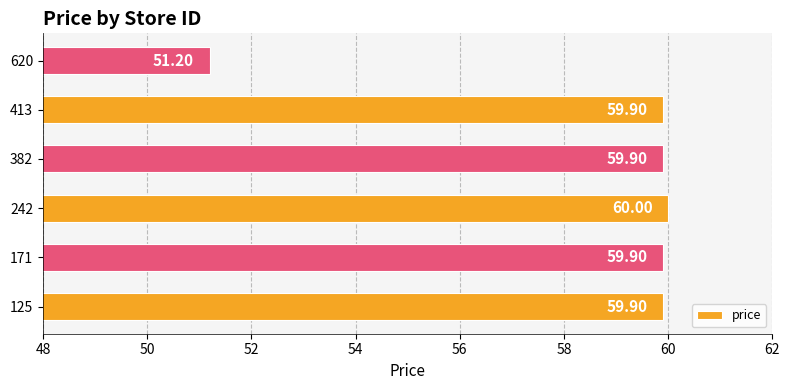

What is the sum of the values at 242 and 382?

119.9